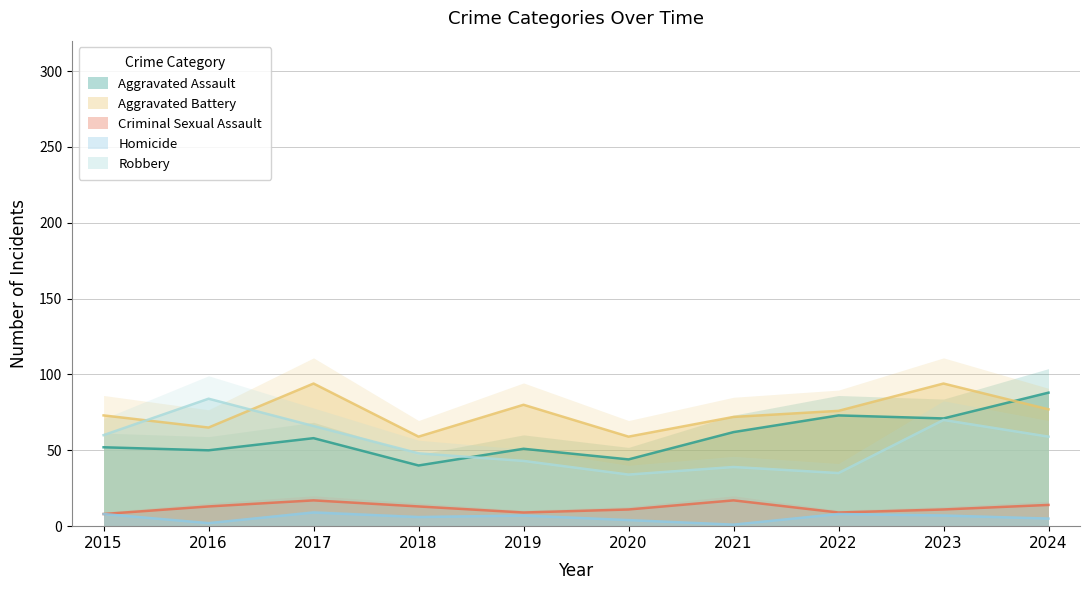

True or false: Aggravated Battery has more than 2 interior local peaks.

True